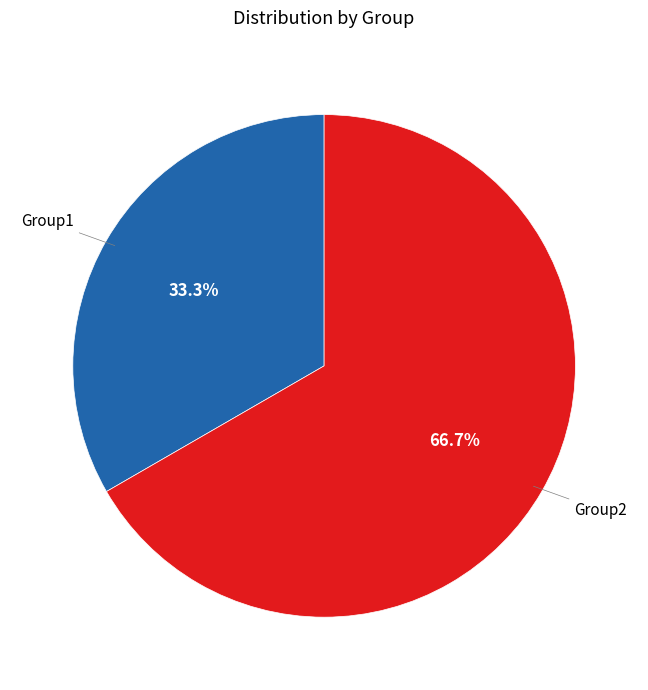

How many segments does this pie chart have?

2